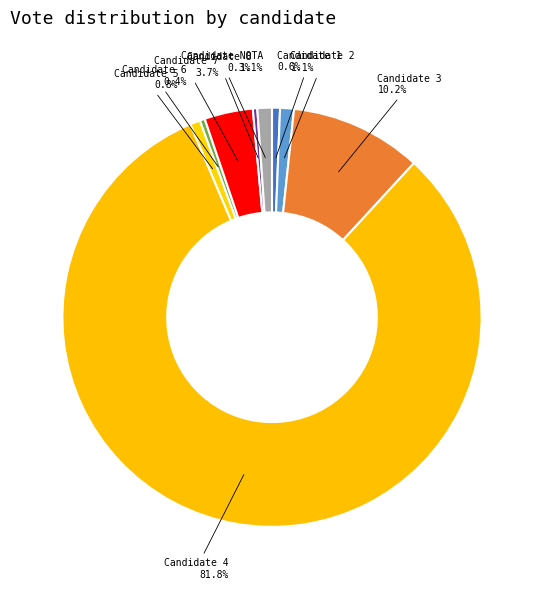

Count the number of slices in the pie.

9